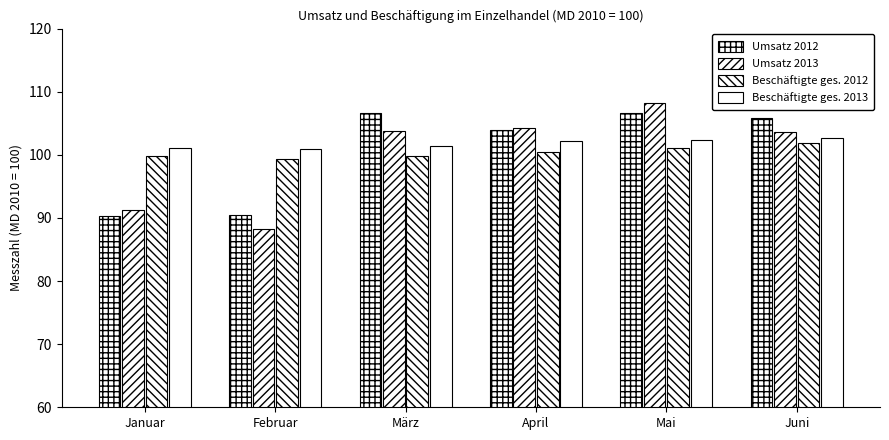

What is the difference between the maximum and minimum values in the Beschäftigte ges. 2012 series?

2.5